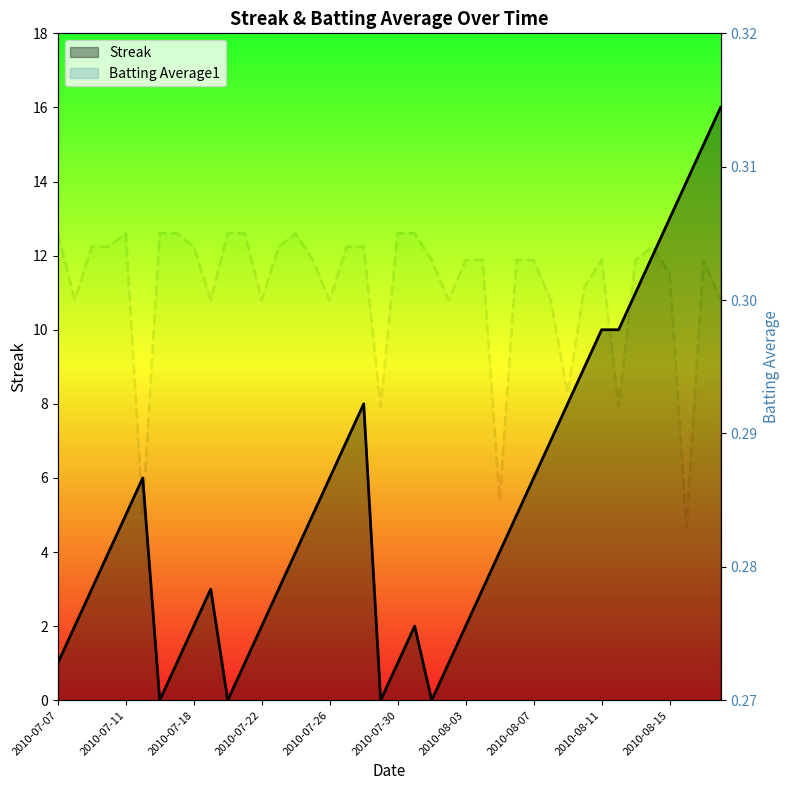

True or false: Streak and Batting Average1 intersect in this chart.

True